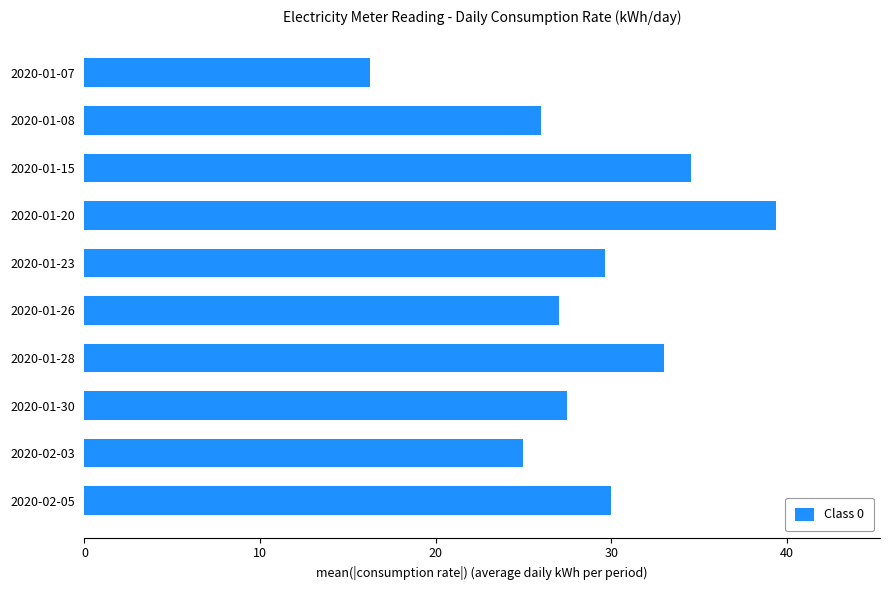

Reading top to bottom, what are all the values shown in this chart?

2020-01-07=16.2	2020-01-08=26.0	2020-01-15=34.6	2020-01-20=39.4	2020-01-23=29.7	2020-01-26=27.0	2020-01-28=33.0	2020-01-30=27.5	2020-02-03=25.0	2020-02-05=30.0